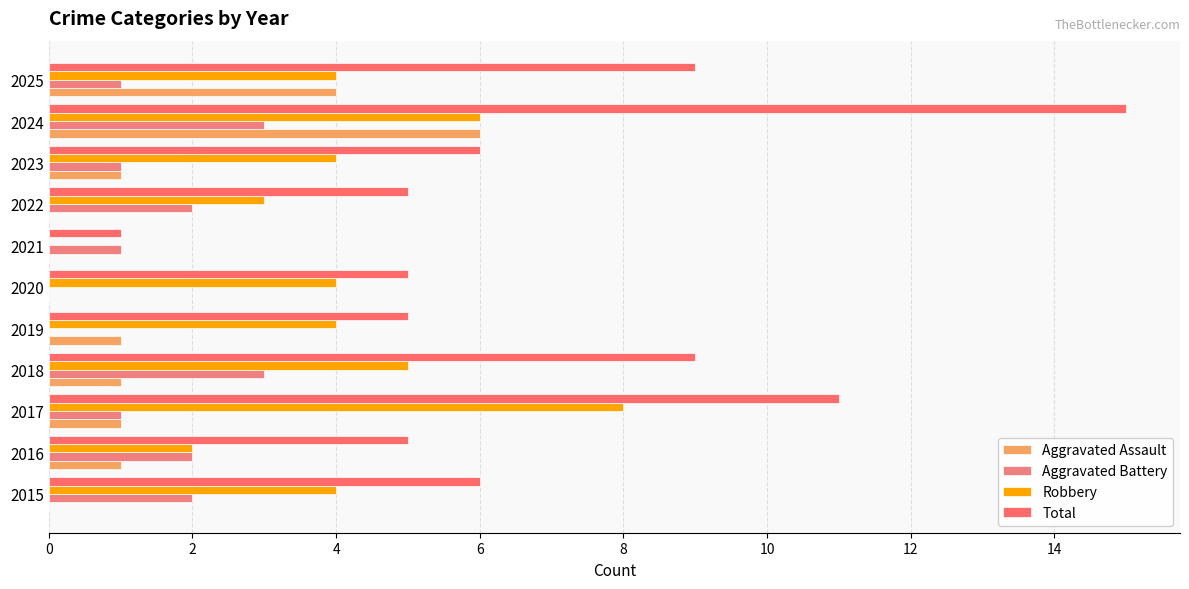

At which category is the sum across all series the highest?

2024